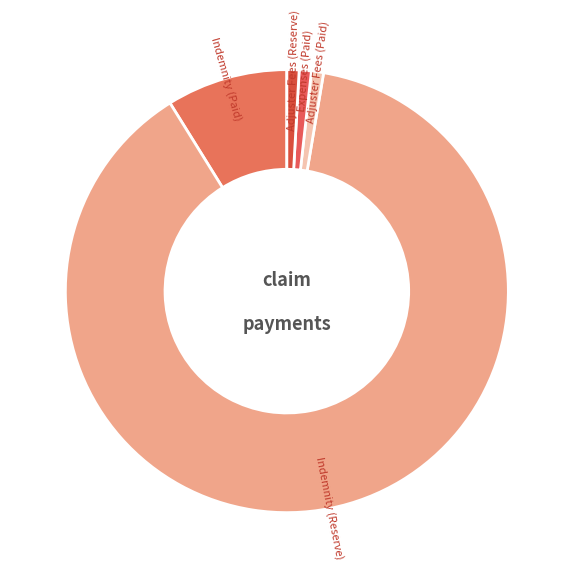

Which slice is the largest?

Indemnity (Reserve)